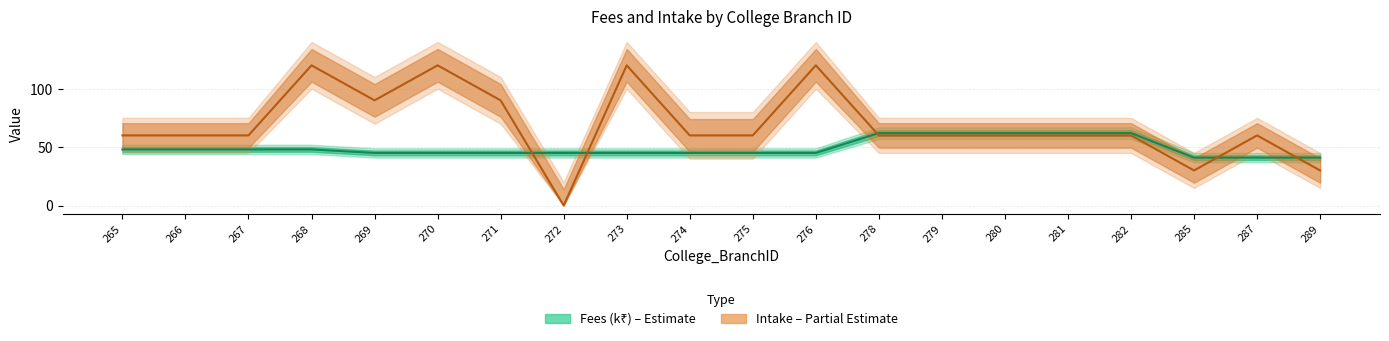

At which category is the sum across all series the highest?

268